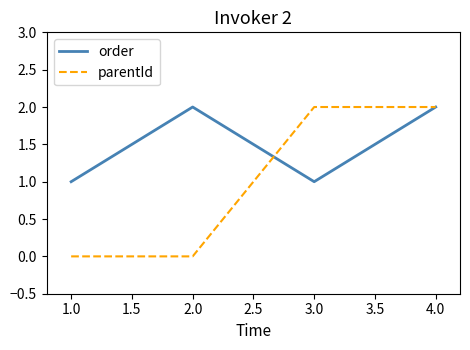

The value of order at 3.0 is 1. True or false?

True